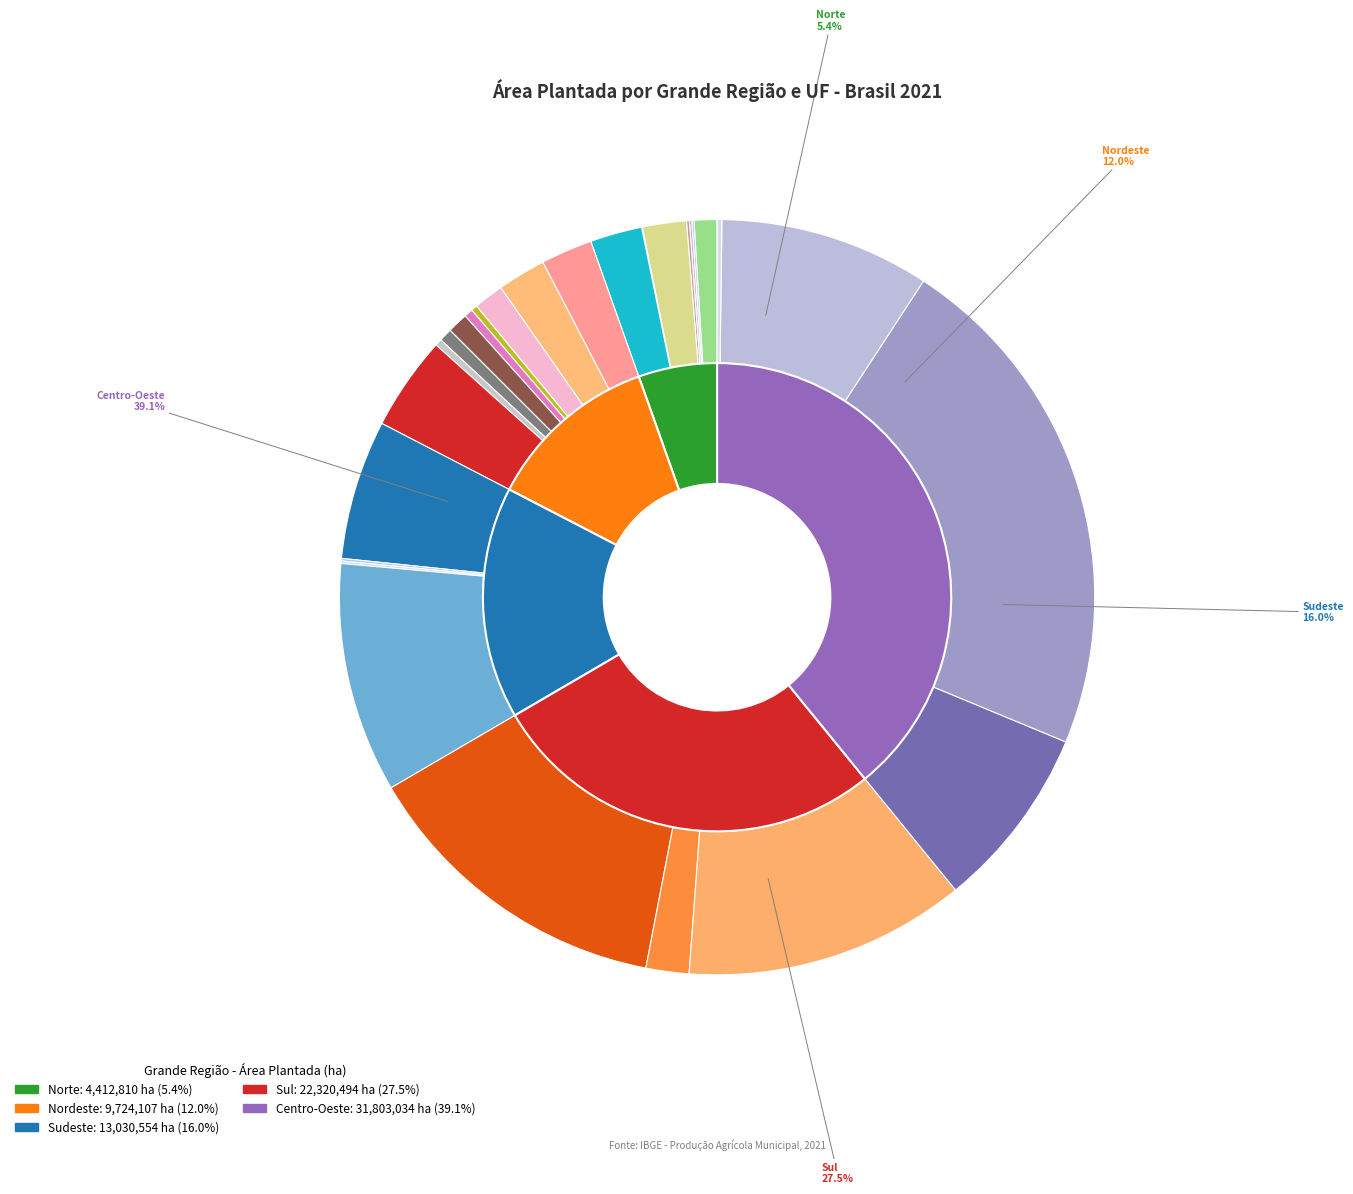

Which category has the biggest portion of the pie?

Centro-Oeste